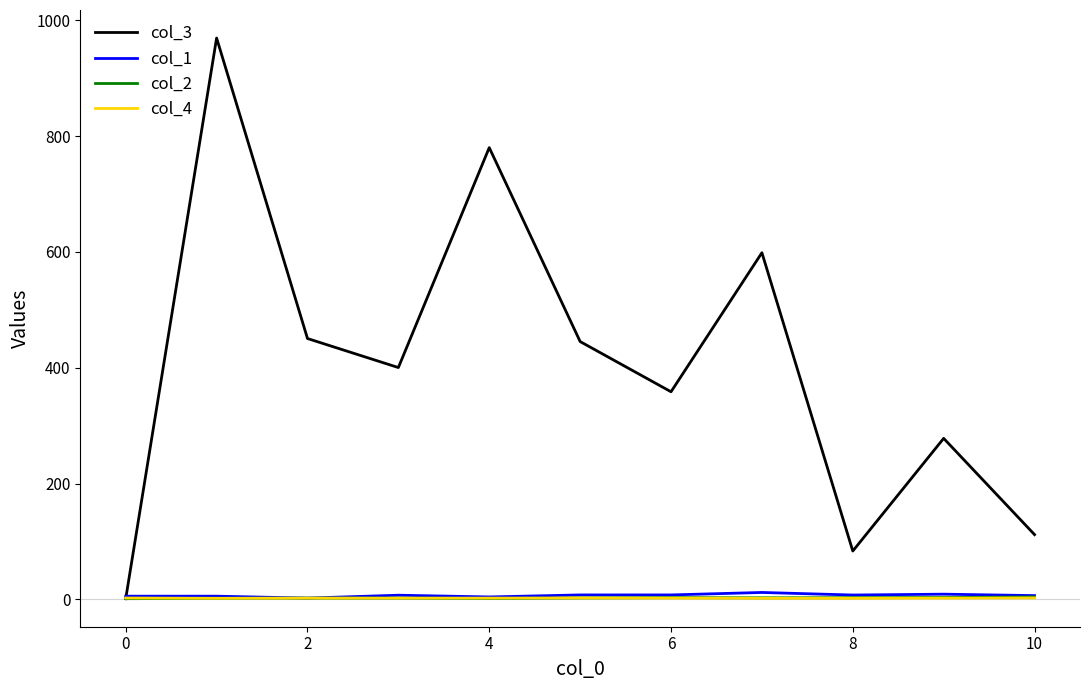

How many distinct data groups are displayed?

4